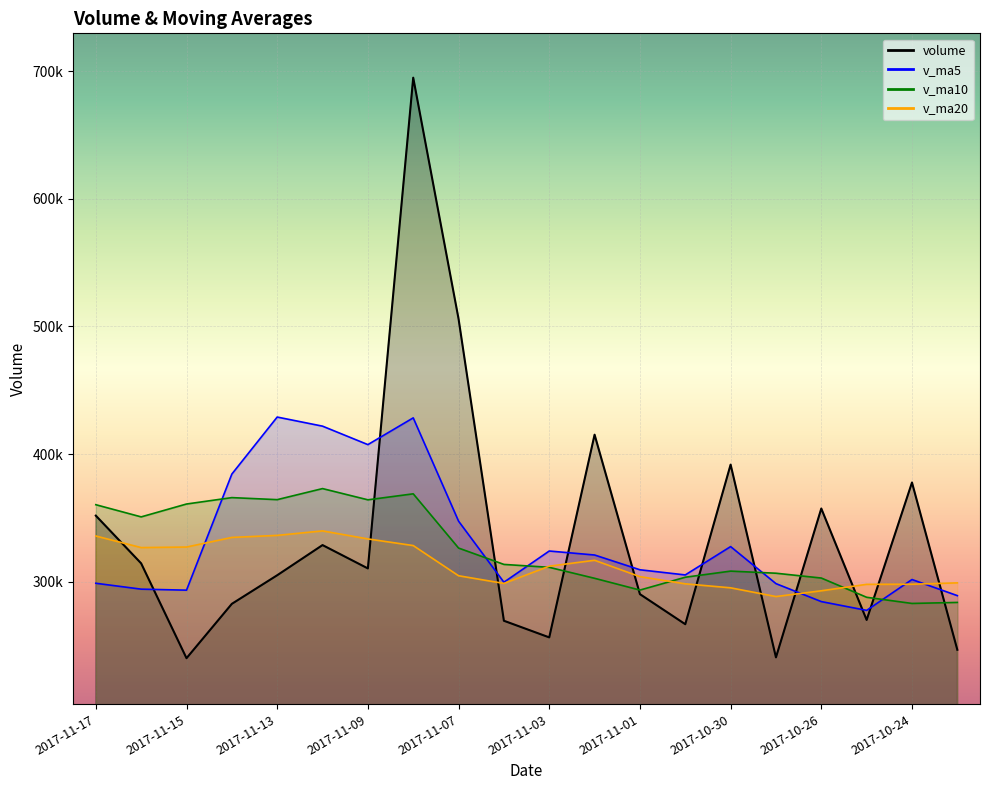

How many interior local peaks does the v_ma10 series have?

4